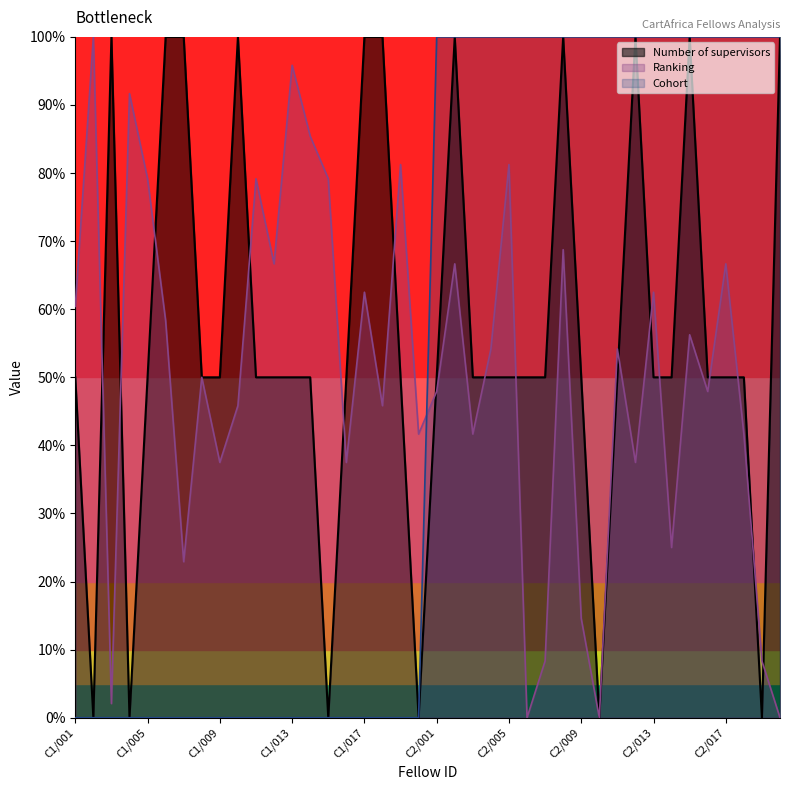

What is the label of the 26th point from the right?

C1/015